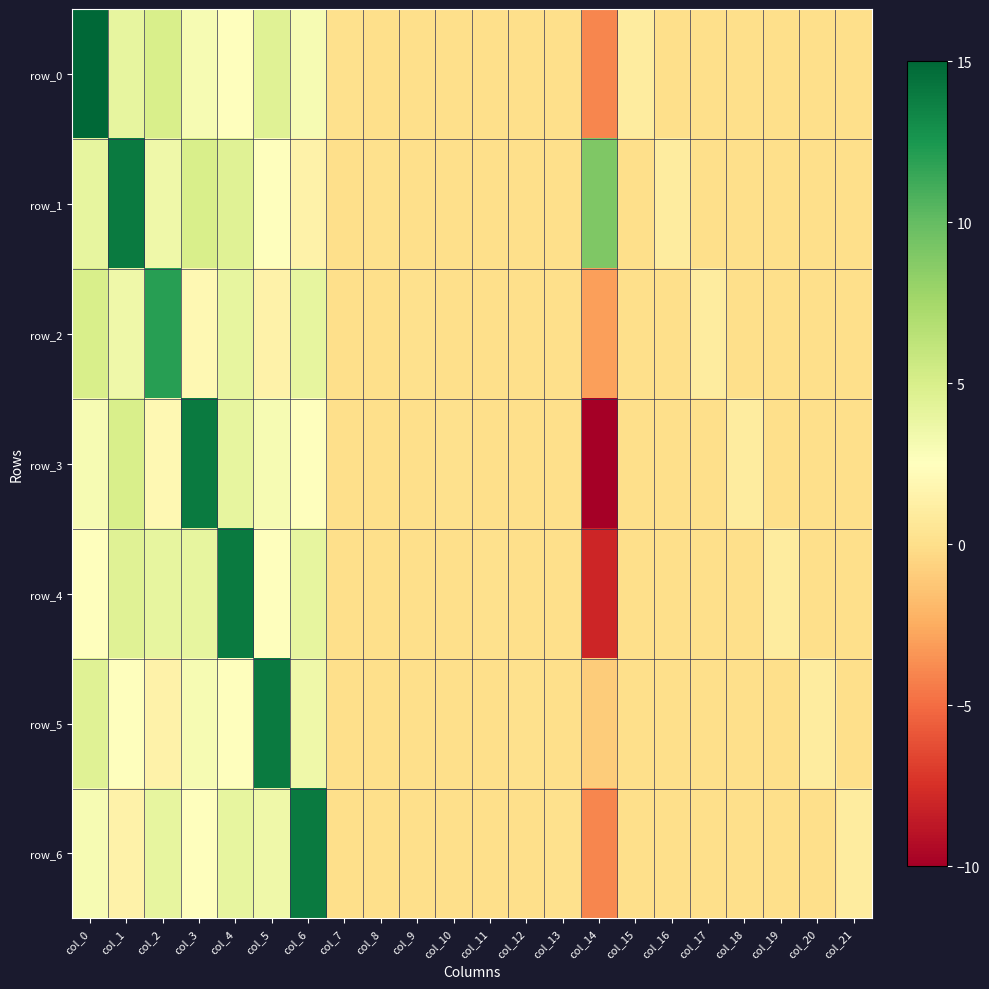

Read the row_4 value at col_0.

2.5